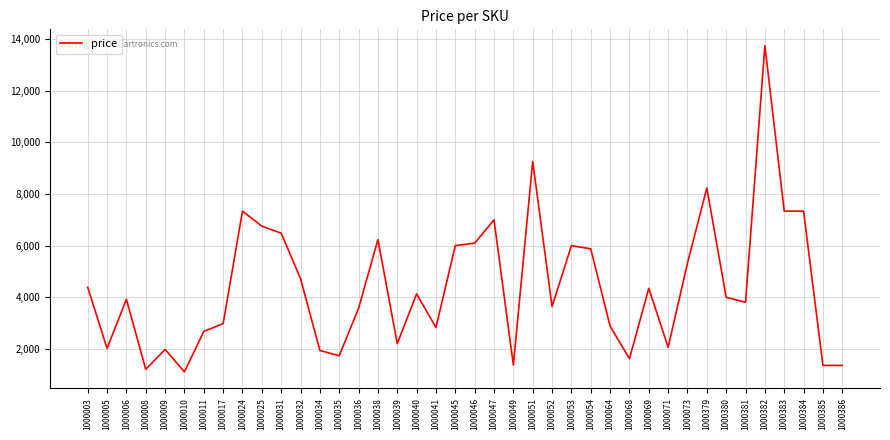

What is the minimum value shown in the chart?

1101